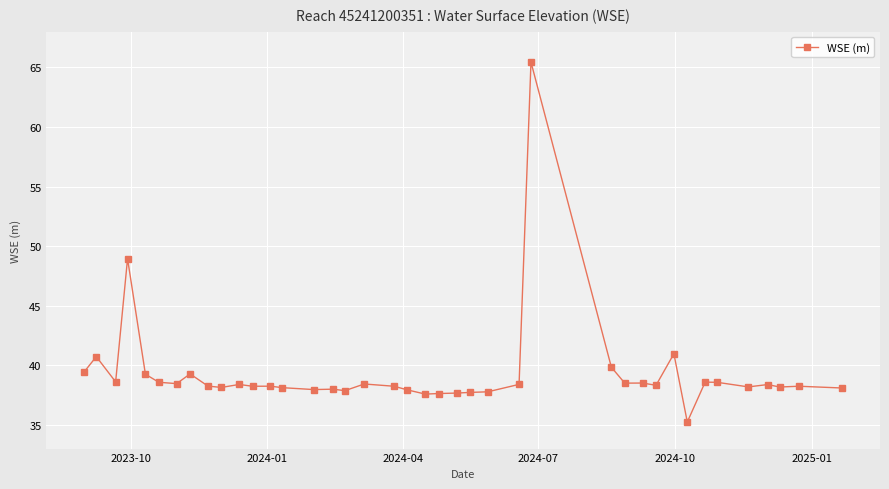

What is the value of the 28th point from the left?

39.8